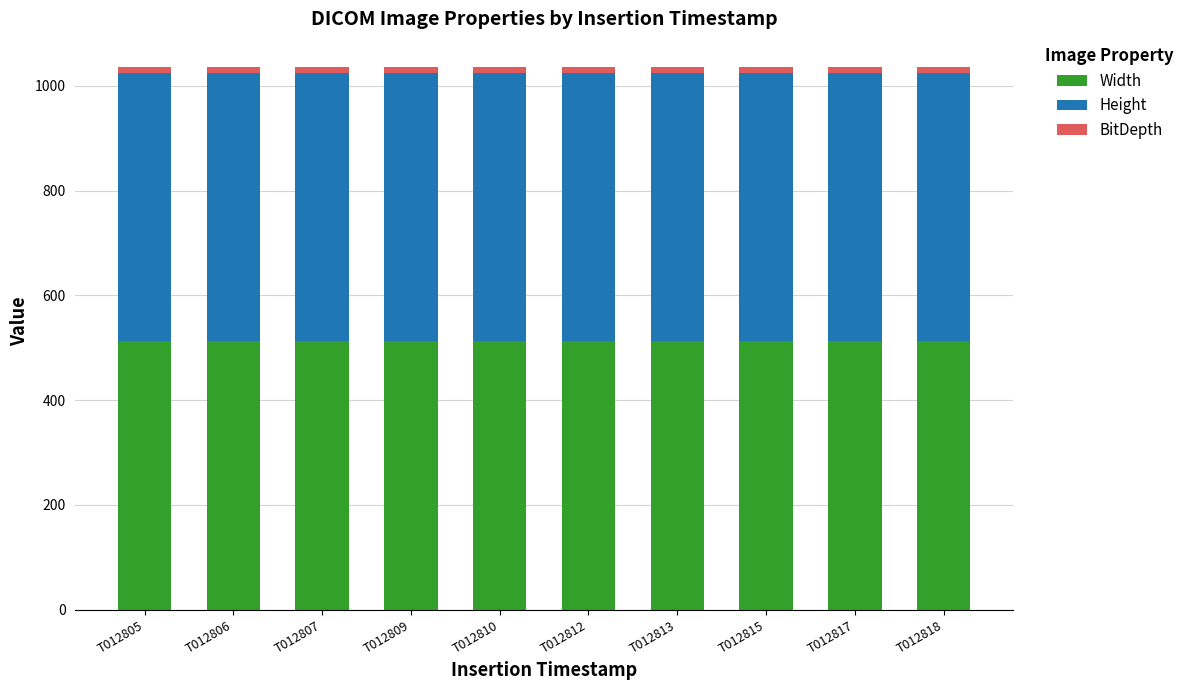

What is the highest value of the Width series?

512